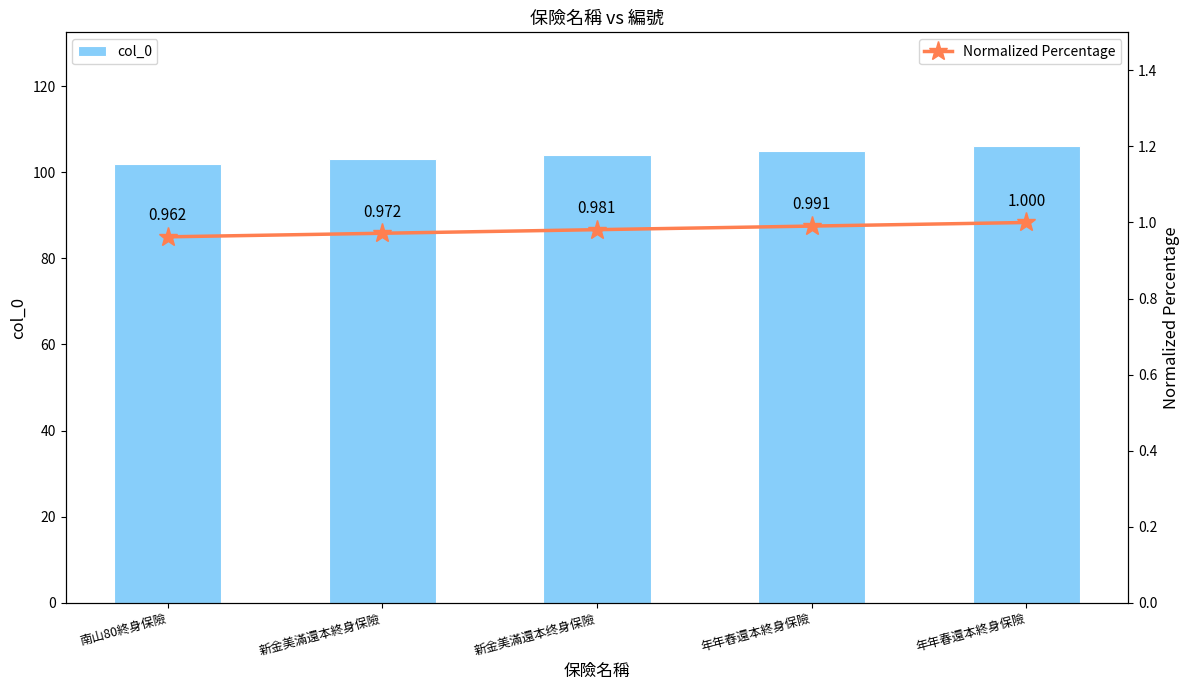

What is the total value across all series at 年年春還本終身保險?

107.0